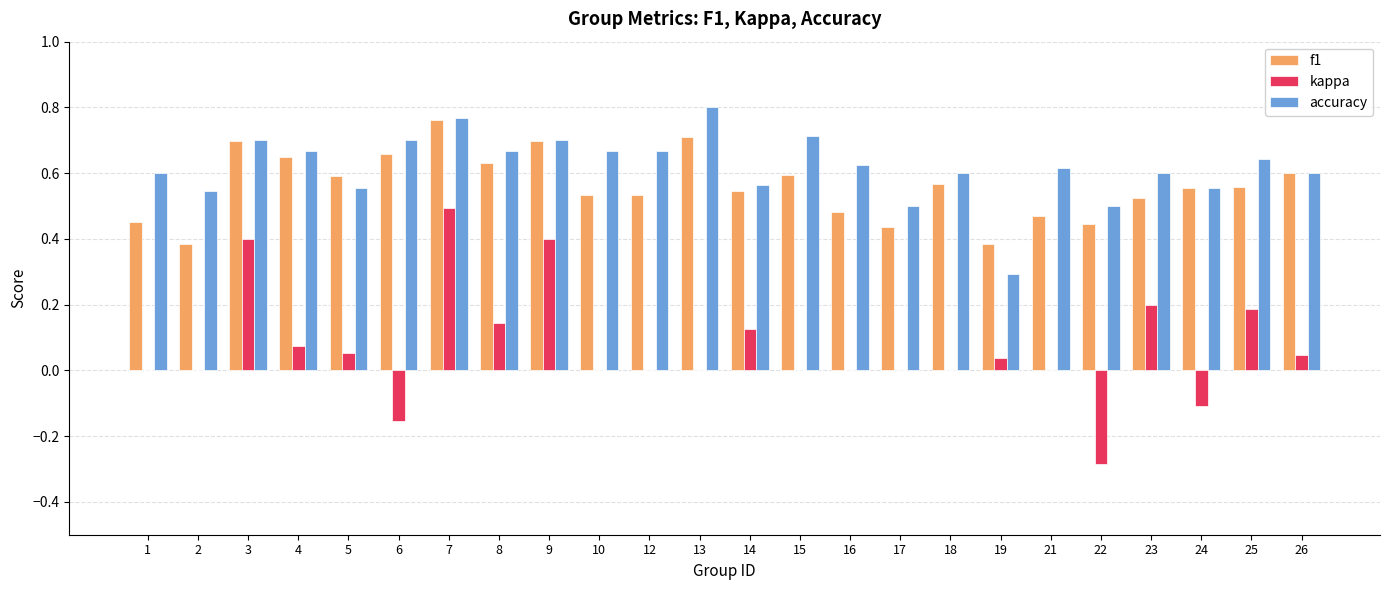

What is the sum of all accuracy values?

14.8